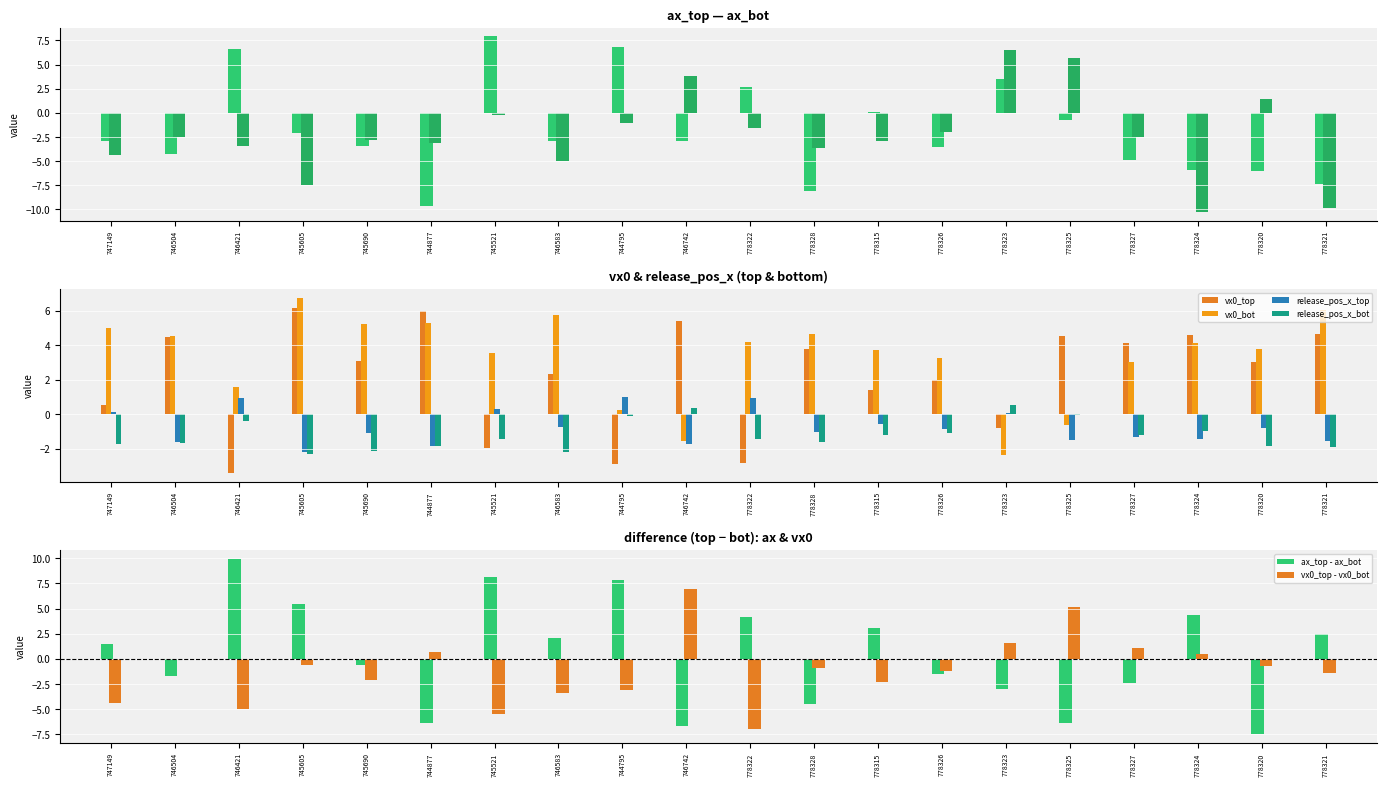

The value of ax_top - ax_bot at 778324 is 7.0. True or false?

False